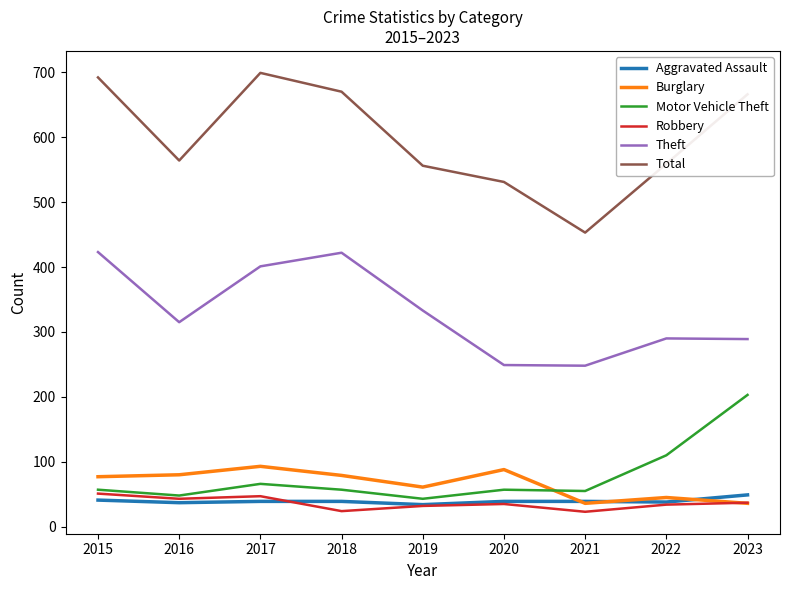

Which series has the largest range (max minus min)?

Total